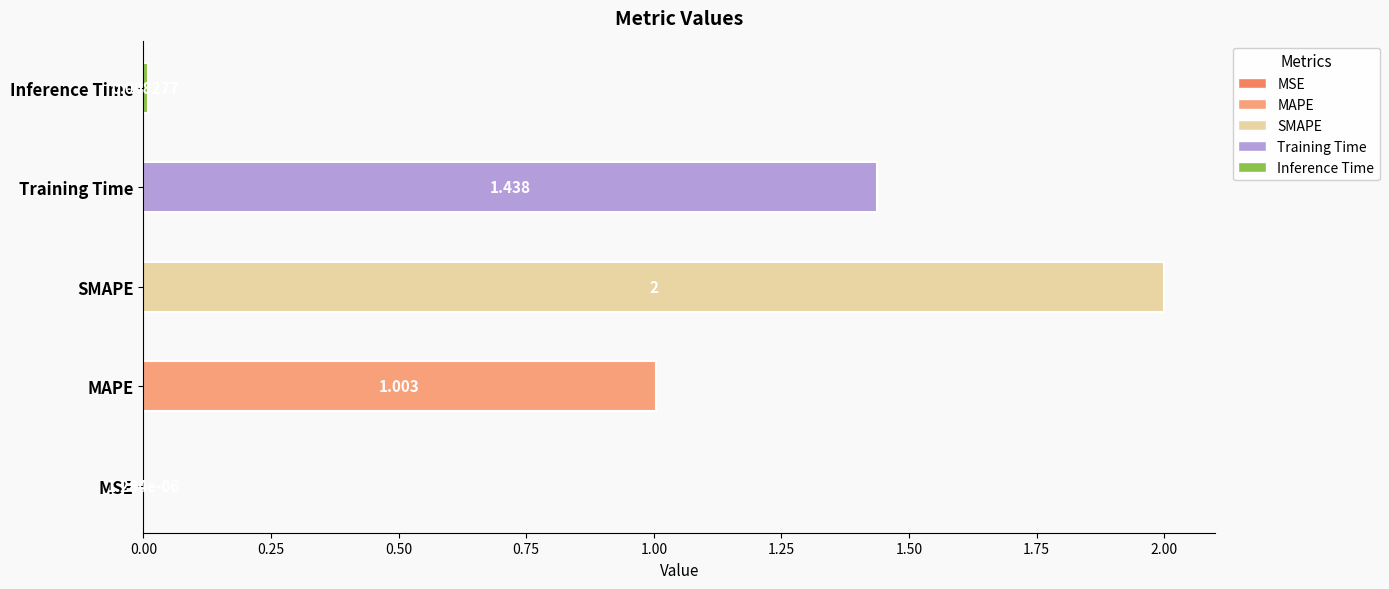

How many data points are less than 1?

2